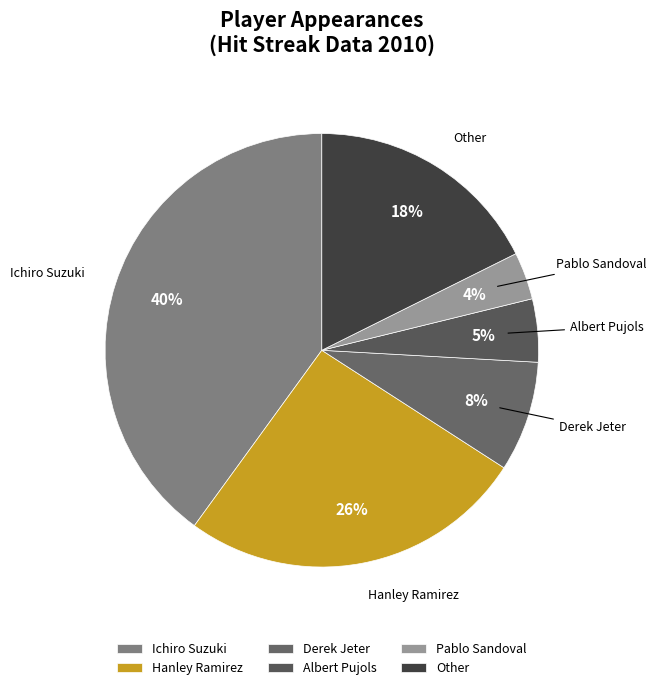

Count the number of slices in the pie.

6